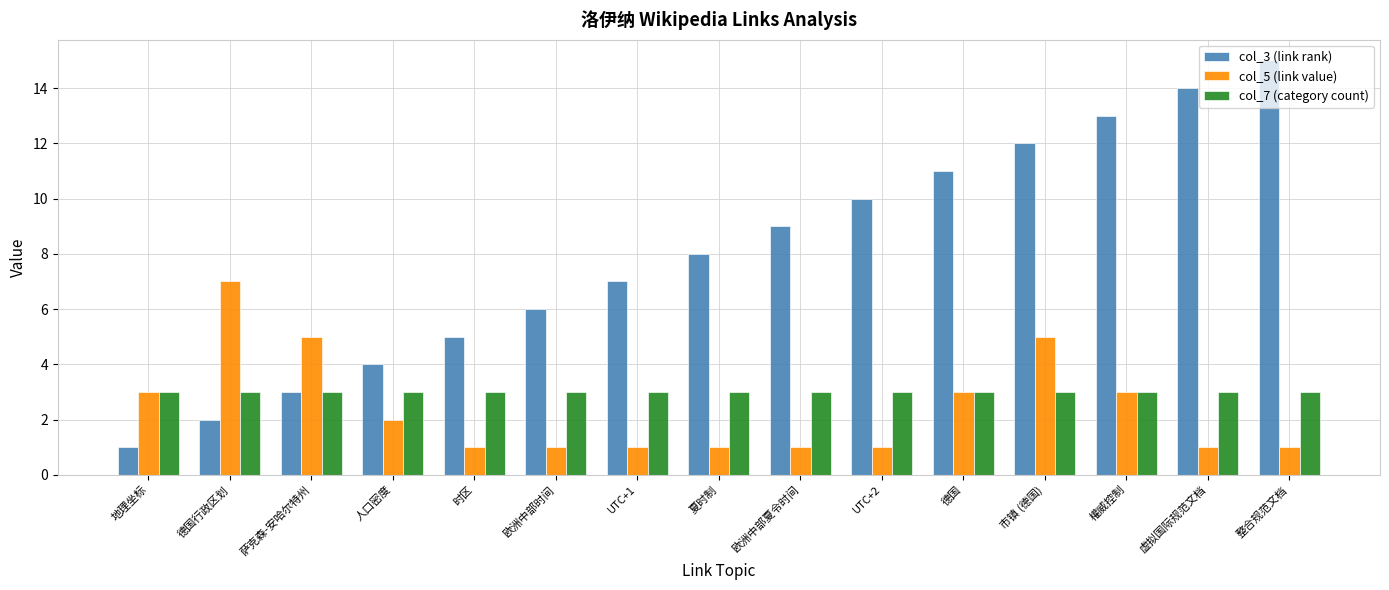

Which series has the widest spread of values?

col_3 (link rank)